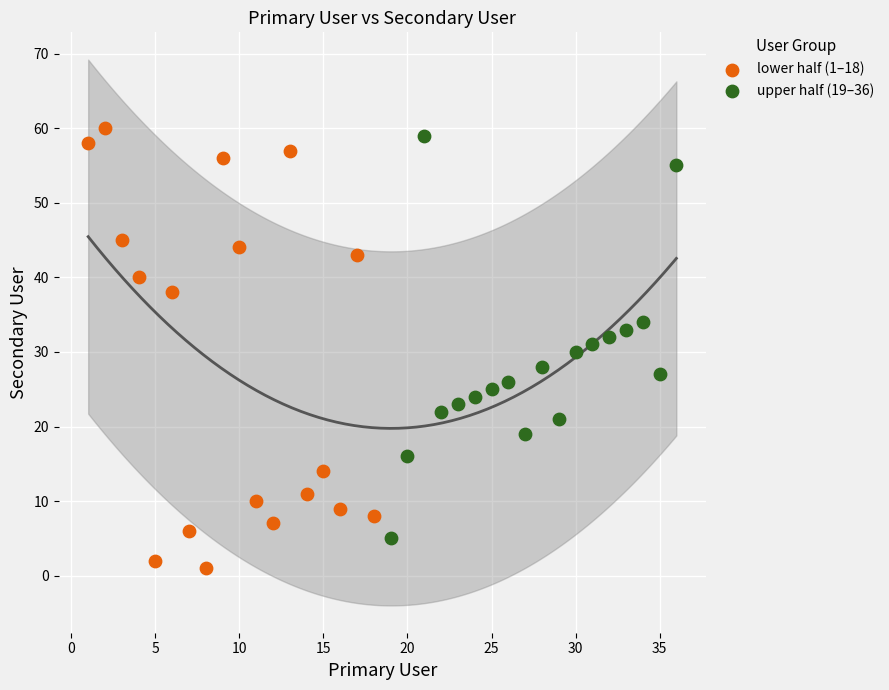

Which series has the widest spread of Y values?

lower half (1–18)